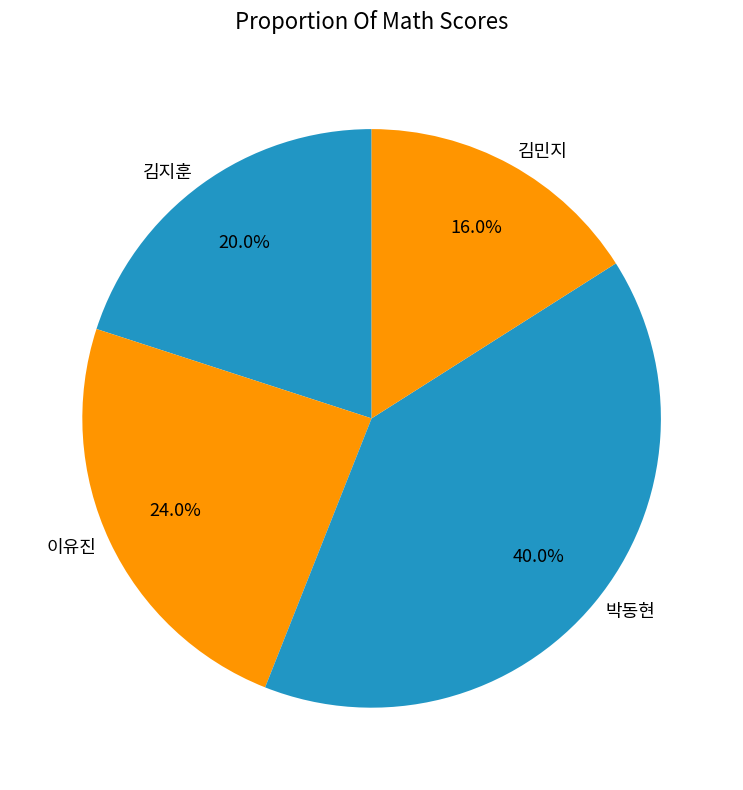

Which category has the smallest portion of the pie?

김민지